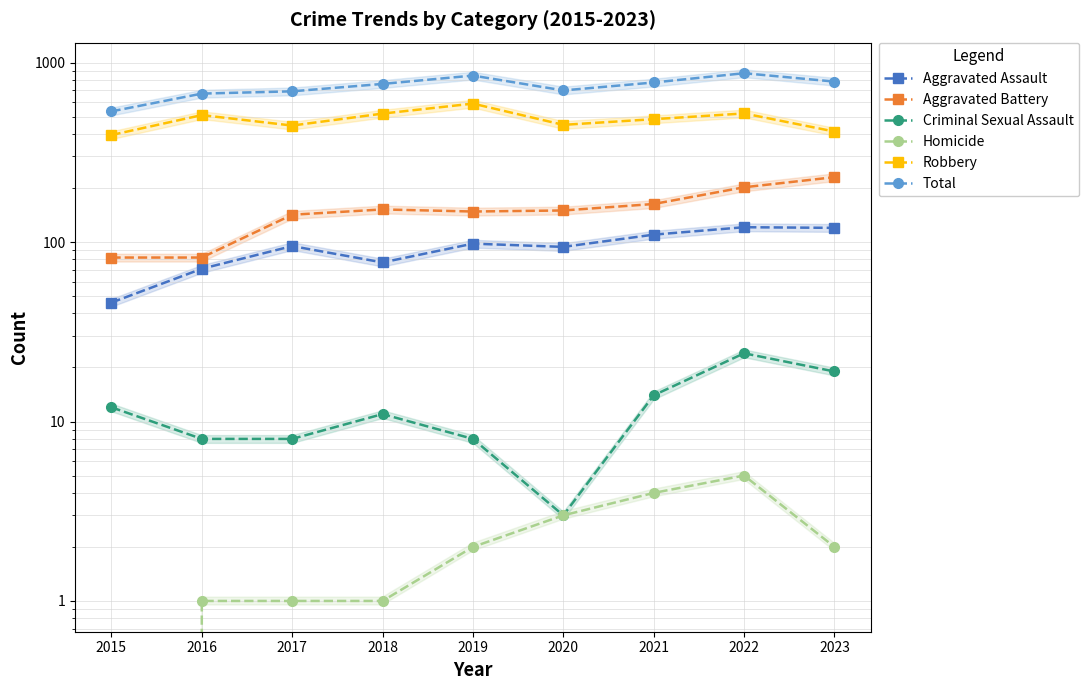

Reading right to left, what are all the values shown in this chart?

Aggravated Assault: 2023=120	2022=121	2021=110	2020=94	2019=98	2018=77	2017=95	2016=71	2015=46
Aggravated Battery: 2023=230	2022=202	2021=163	2020=150	2019=148	2018=152	2017=142	2016=82	2015=82
Criminal Sexual Assault: 2023=19	2022=24	2021=14	2020=3	2019=8	2018=11	2017=8	2016=8	2015=12
Homicide: 2023=2	2022=5	2021=4	2020=3	2019=2	2018=1	2017=1	2016=1	2015=0
Robbery: 2023=413	2022=521	2021=484	2020=450	2019=591	2018=520	2017=446	2016=510	2015=395
Total: 2023=784	2022=873	2021=775	2020=700	2019=847	2018=761	2017=692	2016=672	2015=535